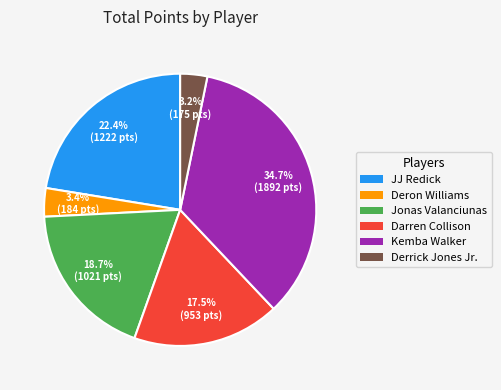

How many slices are in this pie chart?

6